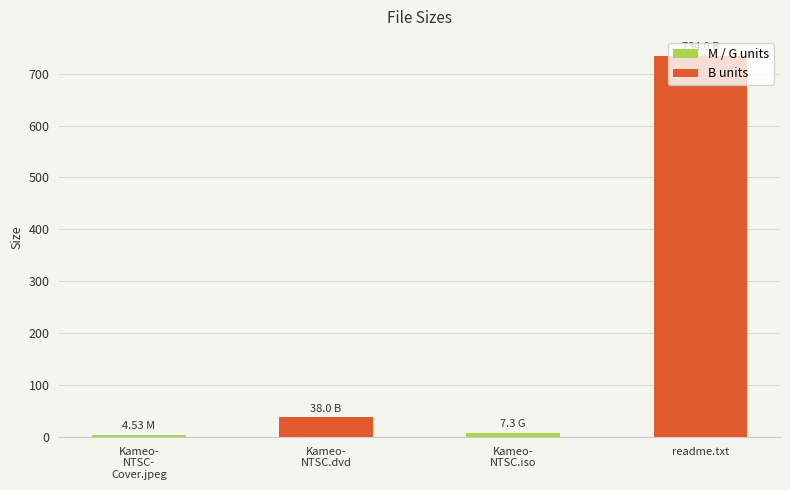

The value at readme.txt is 508.6. True or false?

False